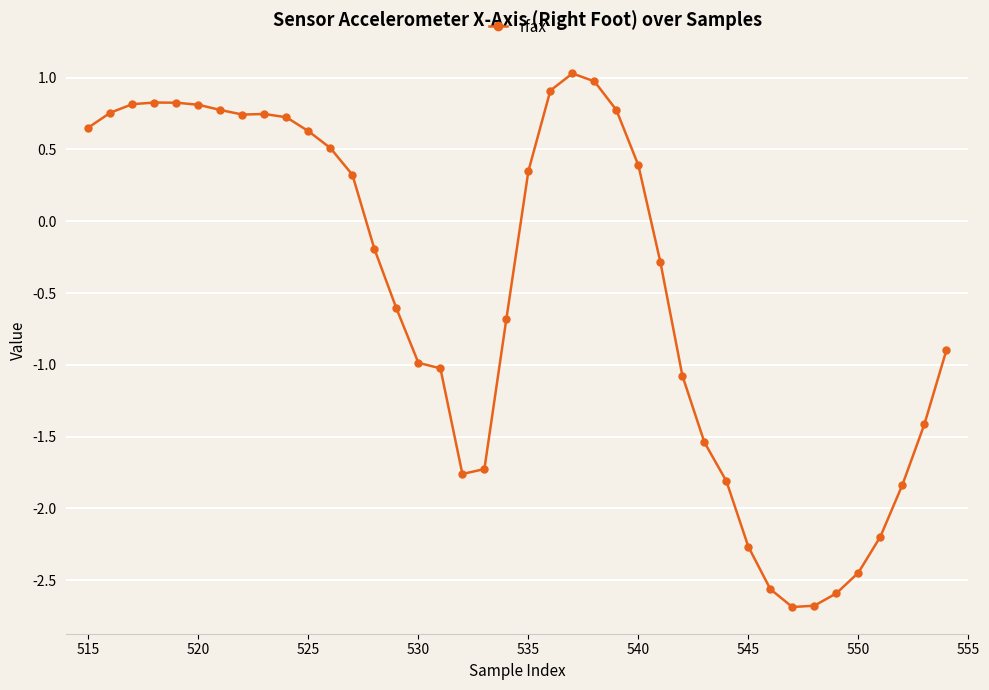

What is the value of the 11th point from the left?

0.6